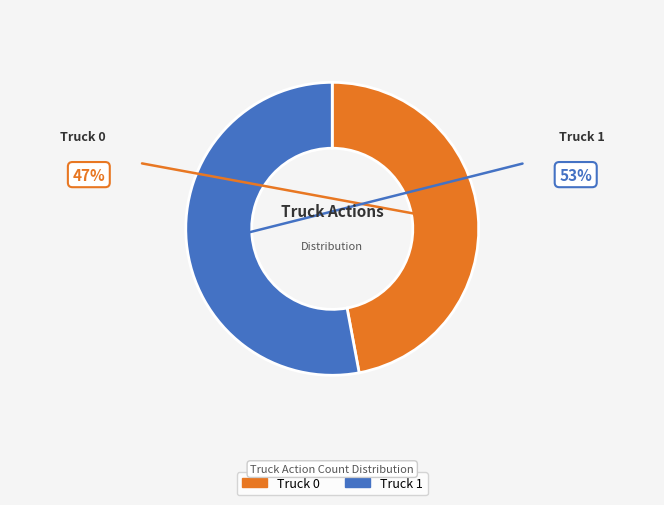

Is there a majority slice in this chart?

Yes